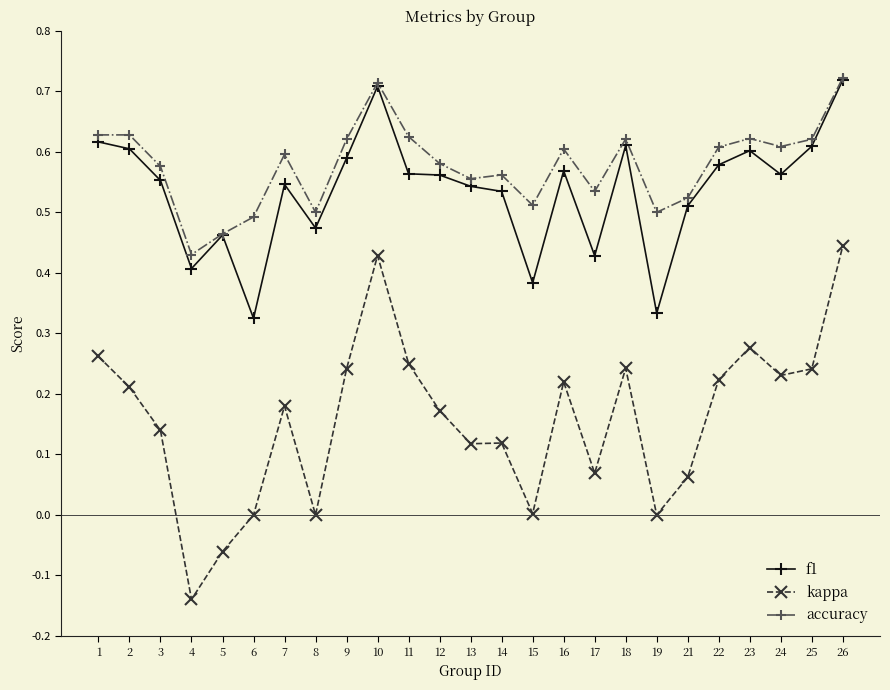

What is the total value across all series at 5?

0.9